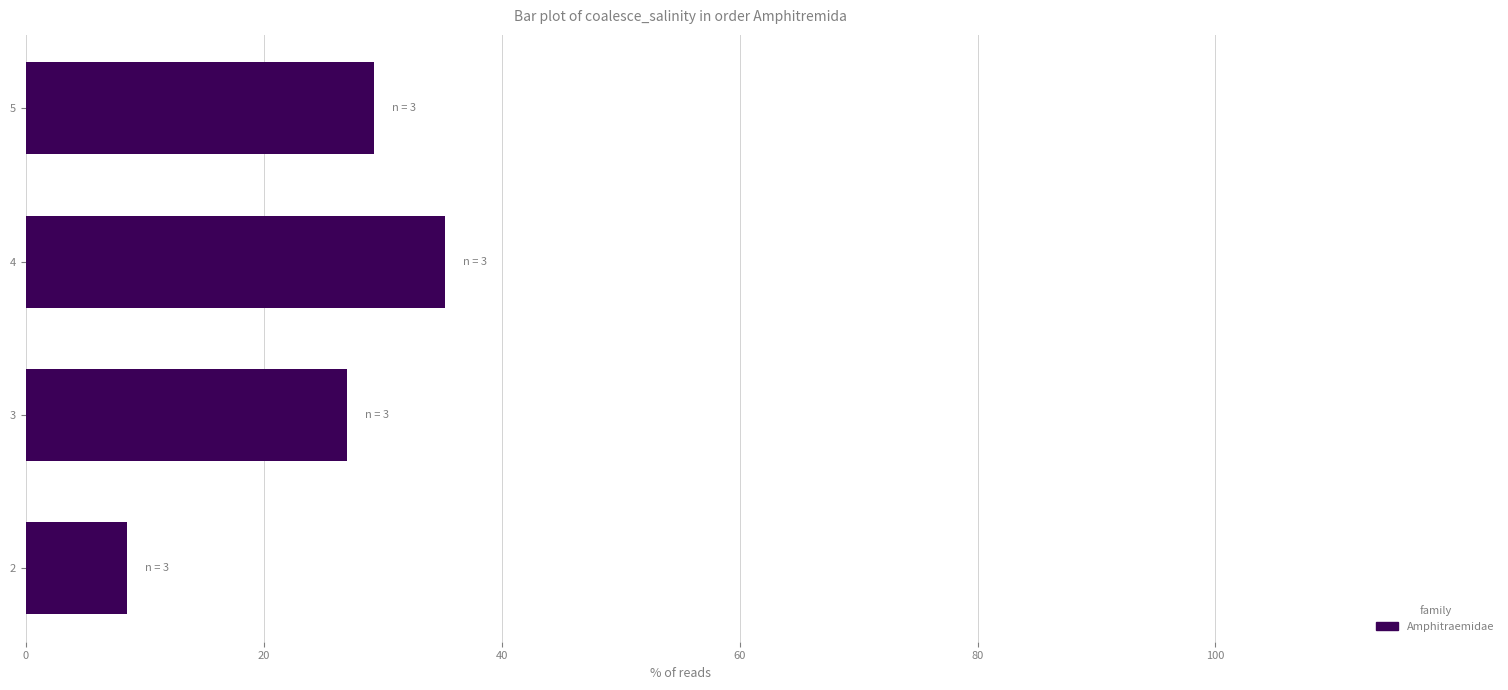

At which label is the value closest to 21?

3